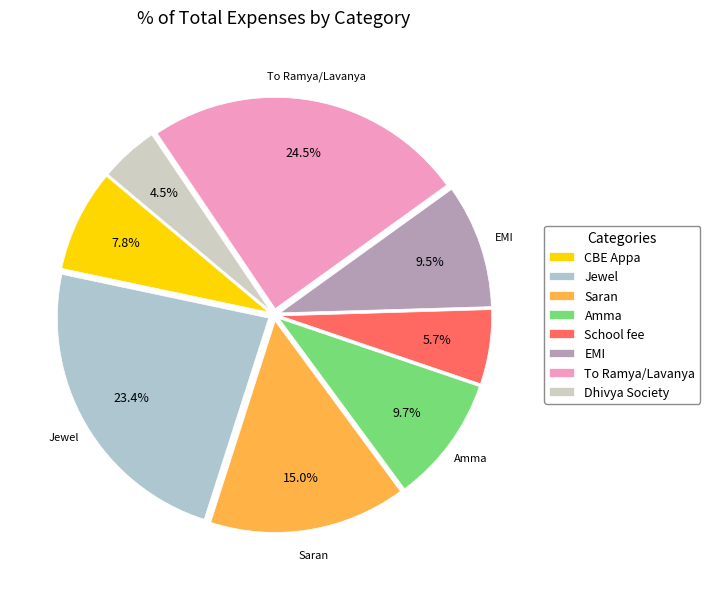

The Saran slice represents 15% of the pie. True or false?

True